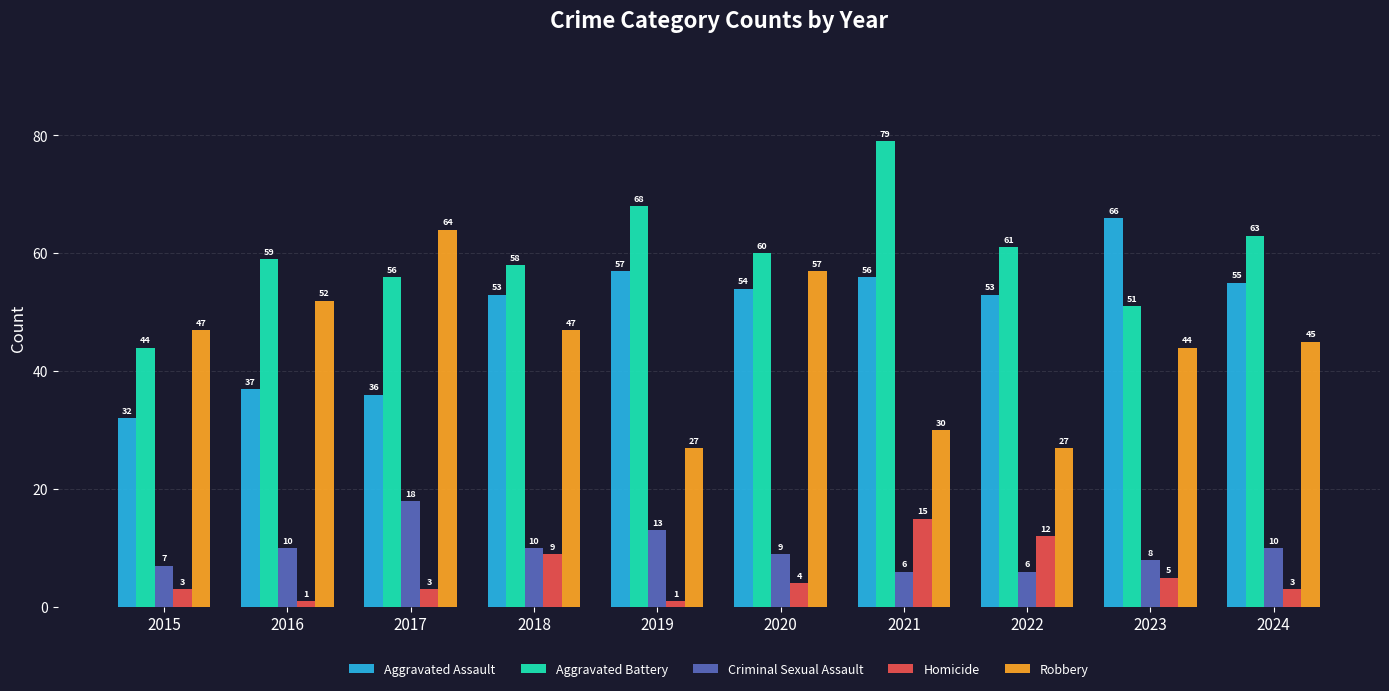

How many bars are there in total?

50